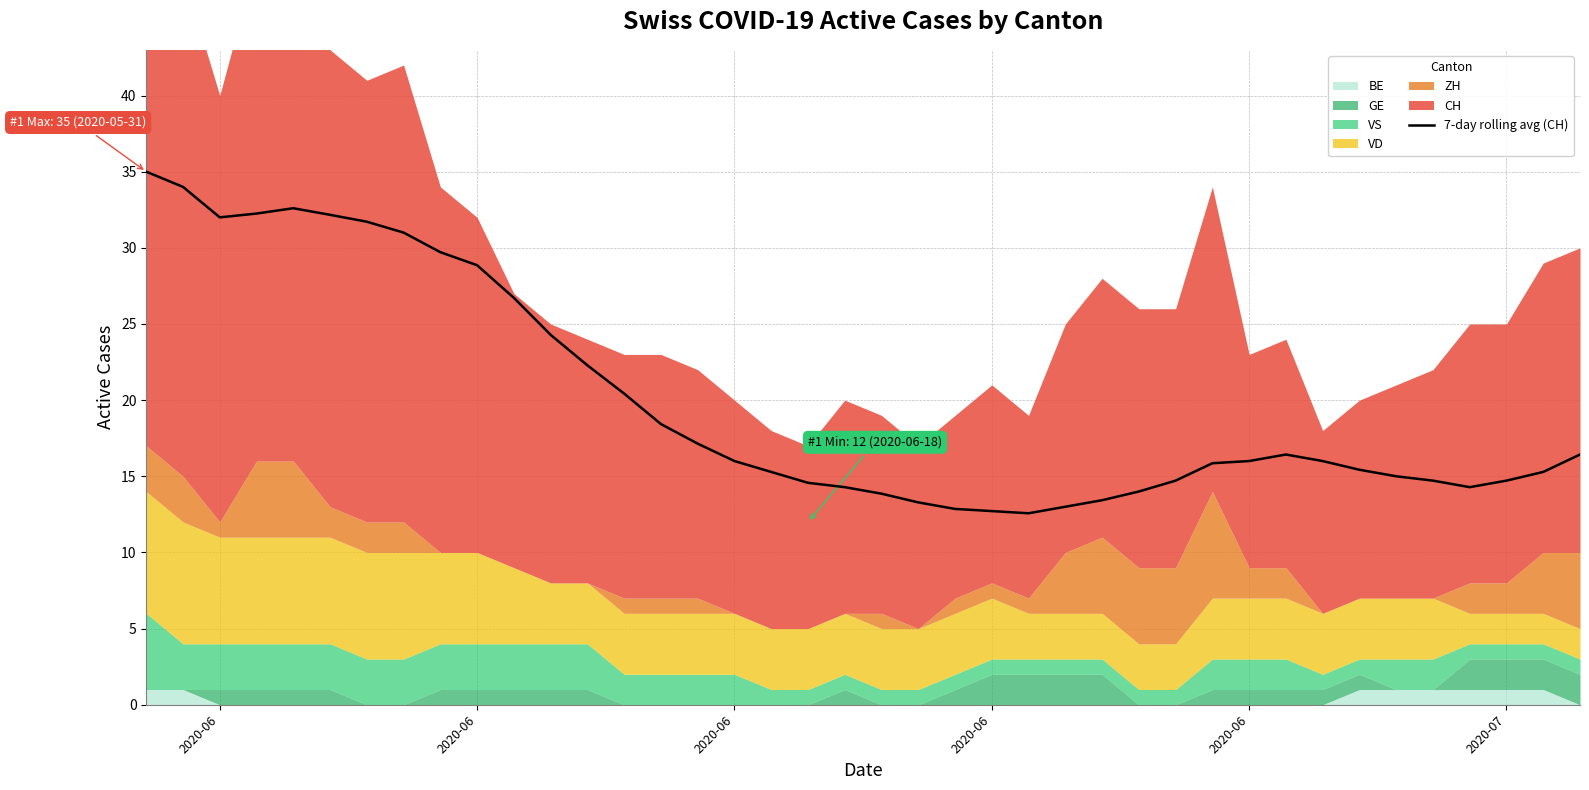

What is the difference between the maximum and minimum values?

22.4